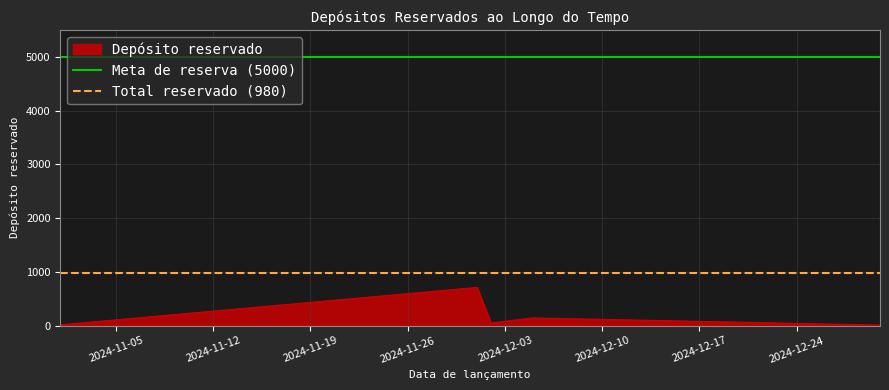

What is the sum of the Meta de reserva (5000) values at 2024-11-05 and 2024-11-12?

10000